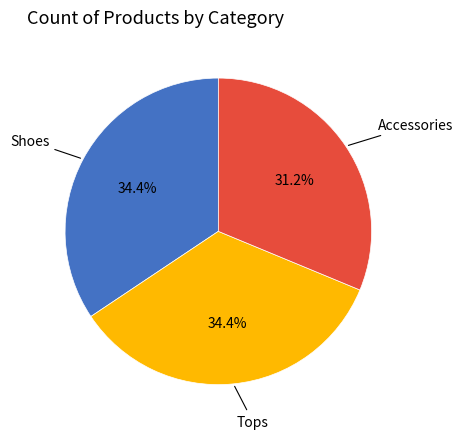

Does any single category account for the majority?

No